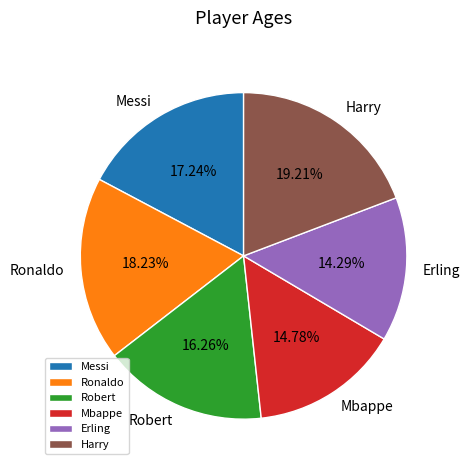

What percentage is the Ronaldo slice, to the nearest percent?

18%